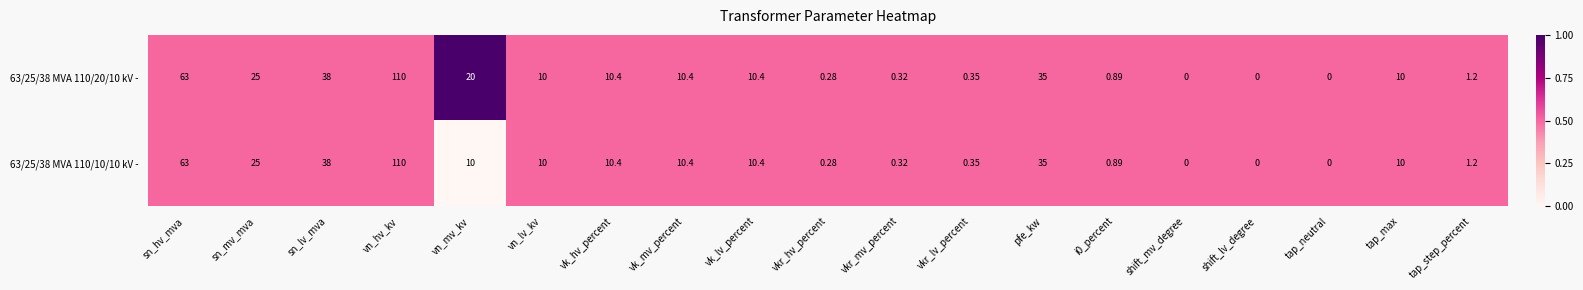

At which label does 63/25/38 MVA 110/20/10 kV - first exceed 10?

sn_hv_mva